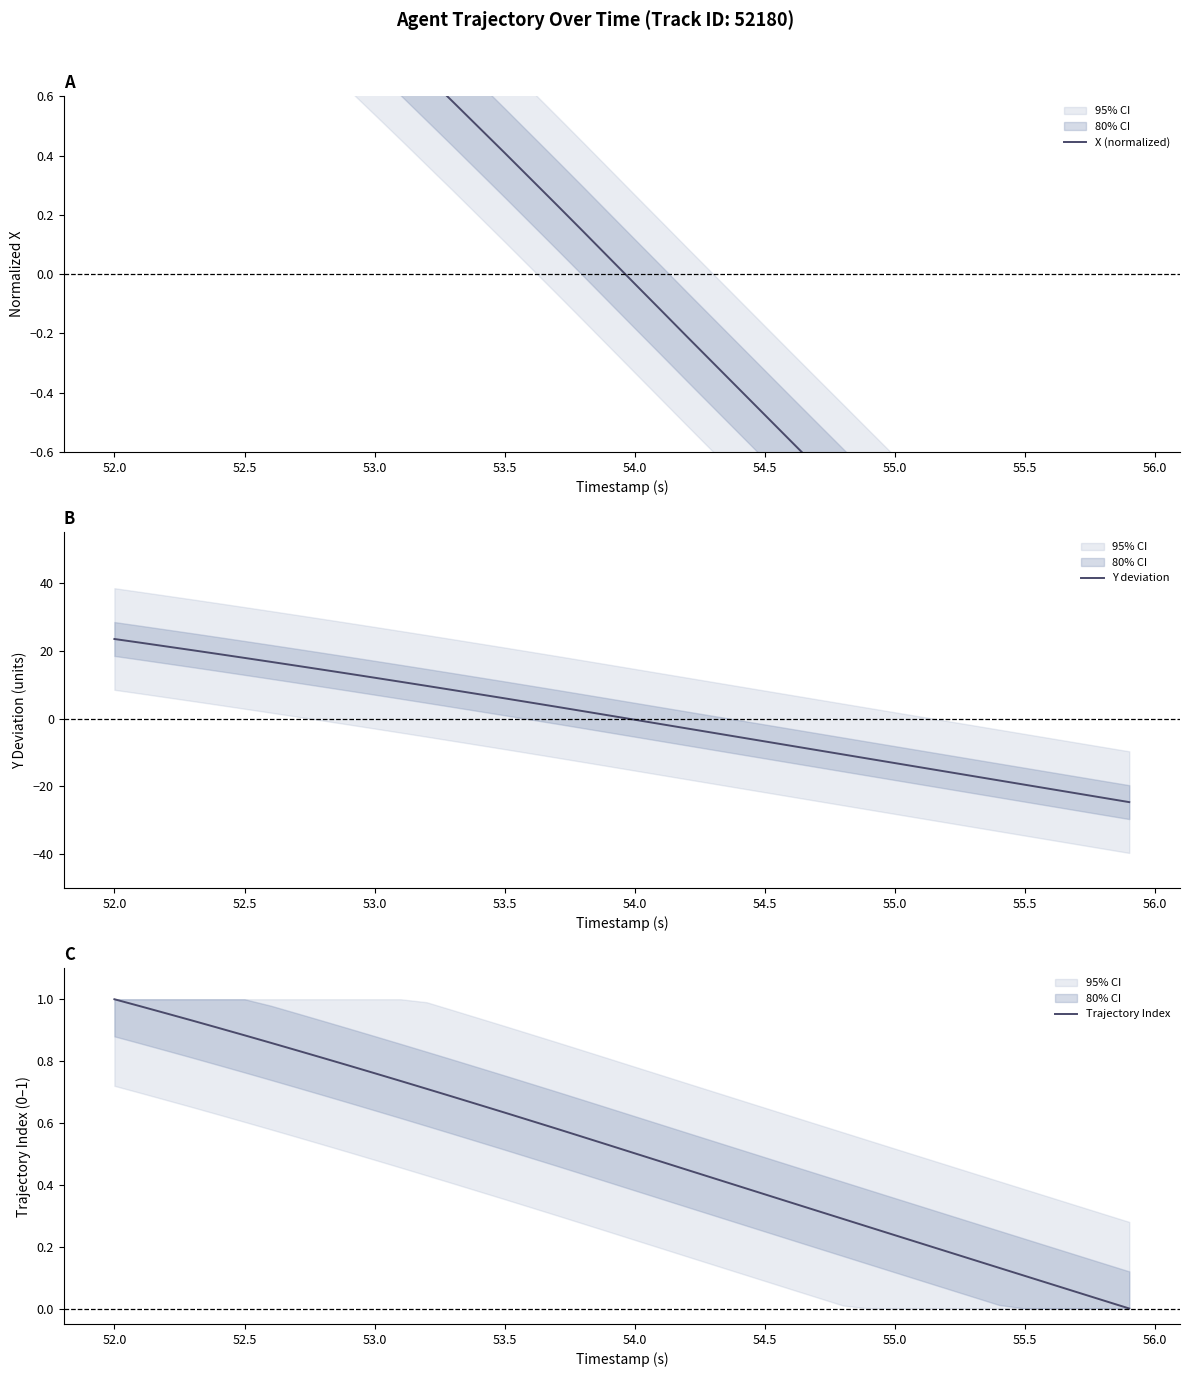

Which series ends up on top after the final intersection of Y deviation and Trajectory Index?

Trajectory Index